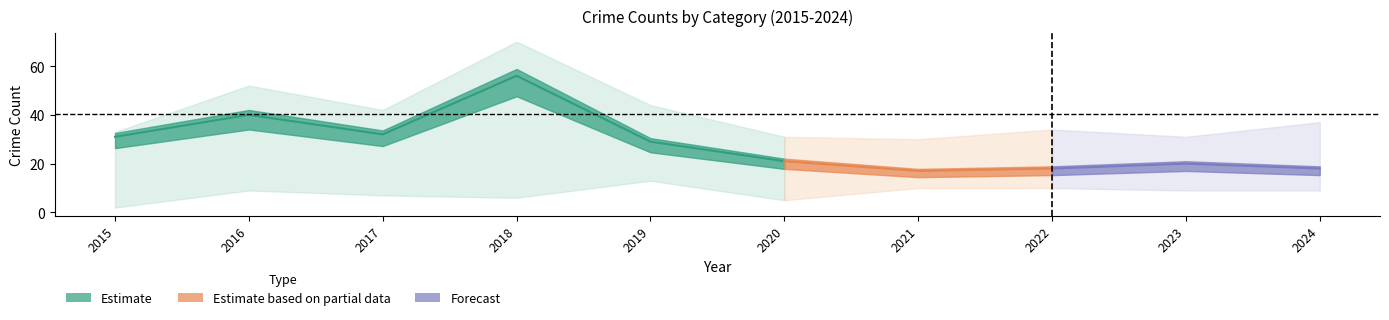

What is the difference between the highest and lowest values at 2020?

26